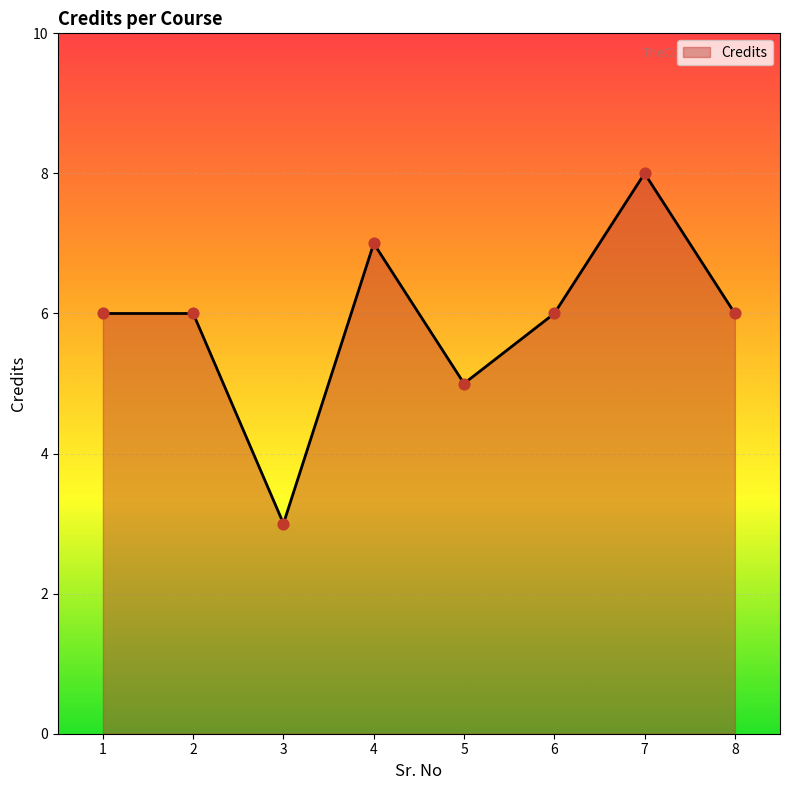

Which has a higher value, 3 or 4?

4